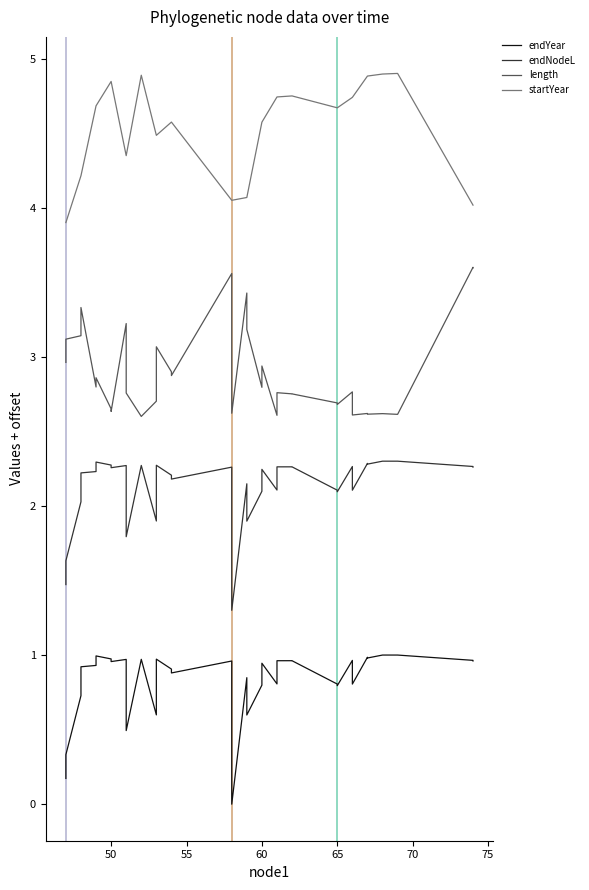

Rank the series by their average value, from highest to lowest.

startYear, length, endNodeL, endYear